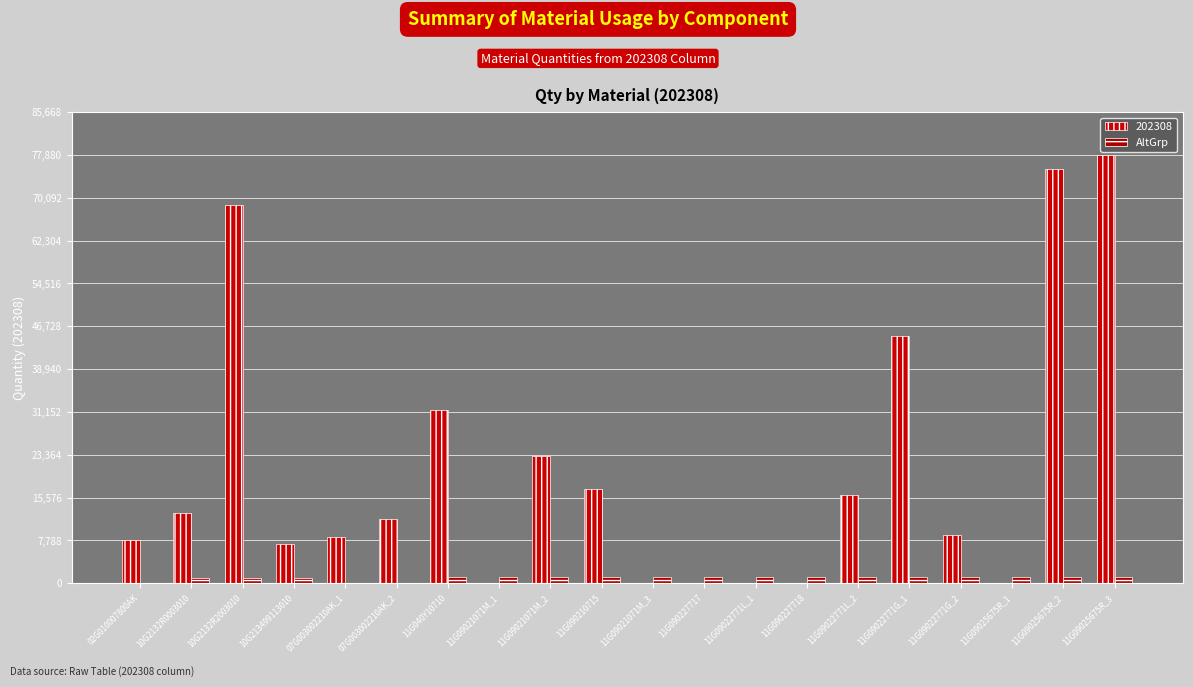

What is the smallest value displayed?

1